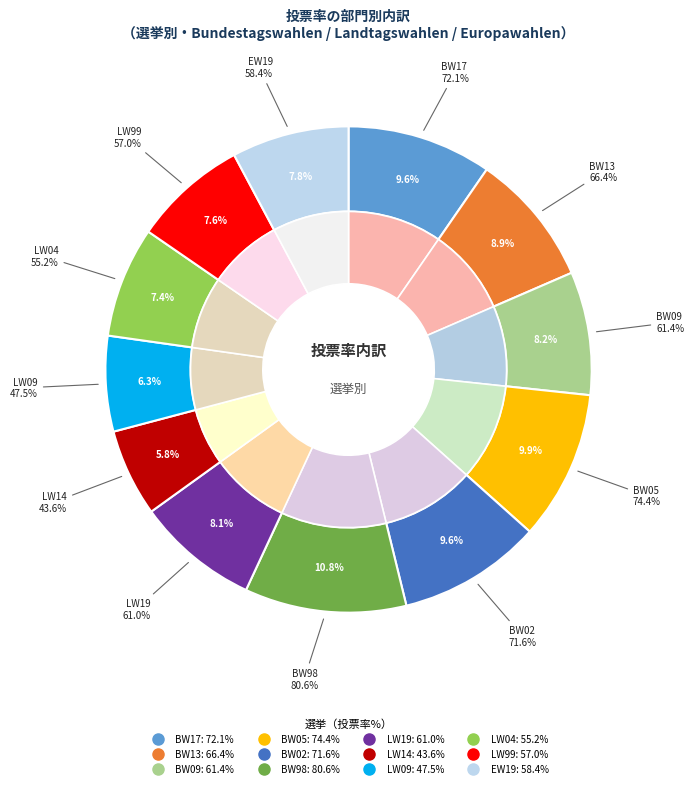

Is LW14 the majority of the pie?

No